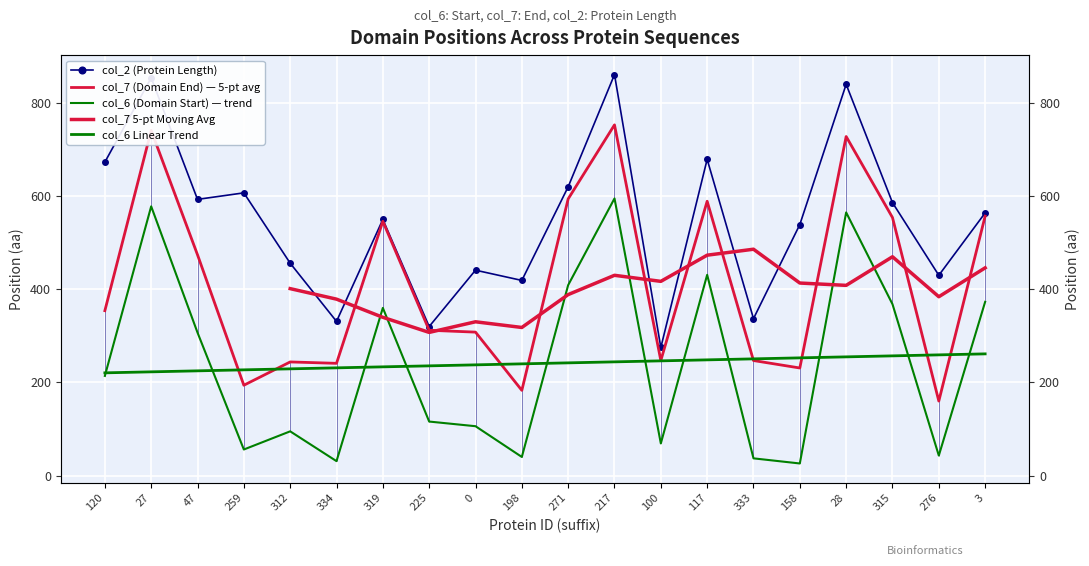

Rank the series at 100 from lowest to highest value.

col_6 (Domain Start), col_7 (Domain End), col_2 (Protein Length)